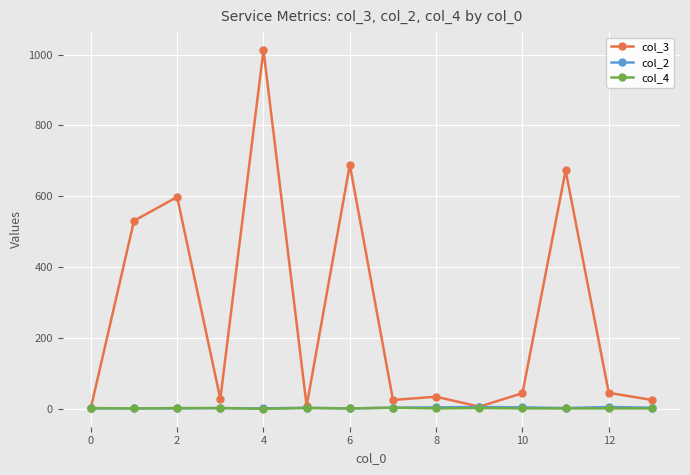

True or false: col_4 has more than 0 points higher than both neighbors.

True